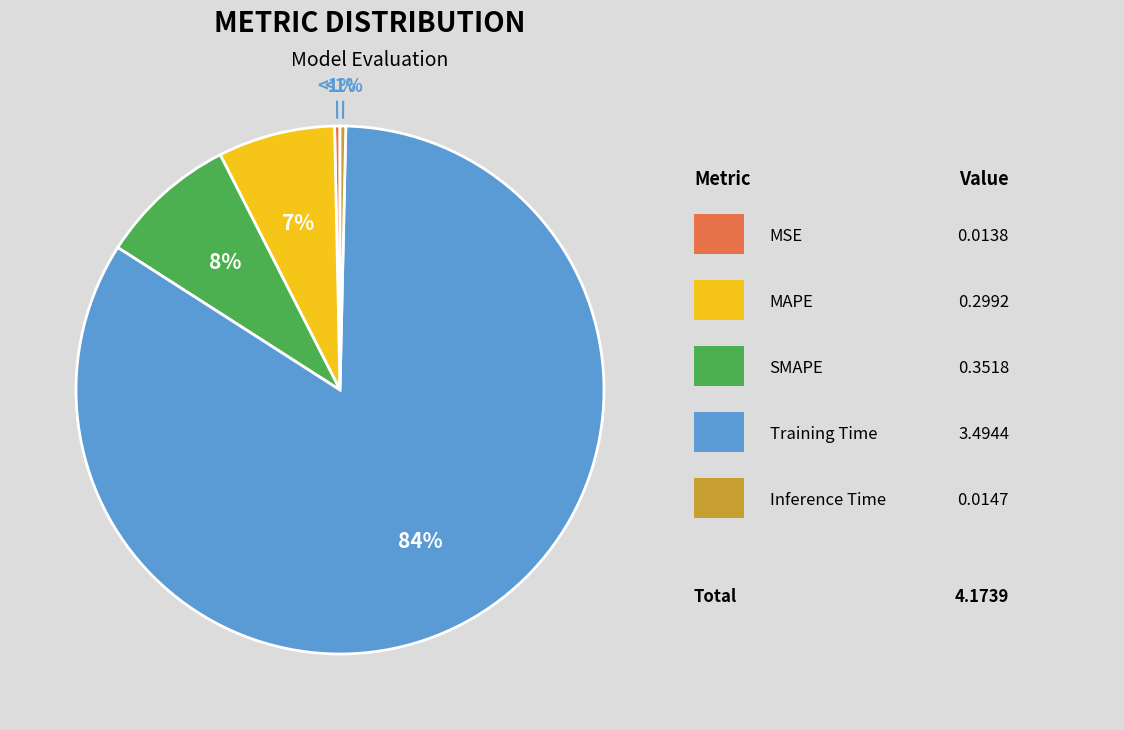

What is the largest slice in the pie chart?

Training Time